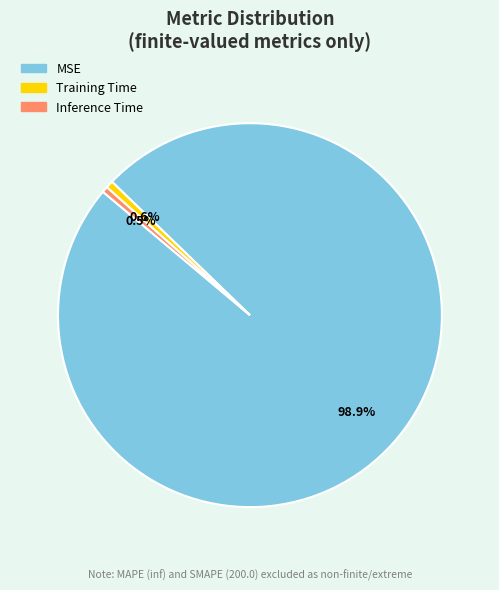

Which has a higher value, Inference Time or MSE?

MSE